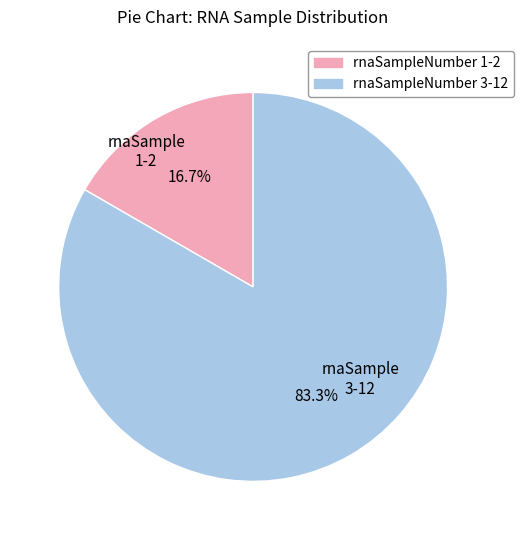

Is there any slice that represents more than half of the pie?

Yes